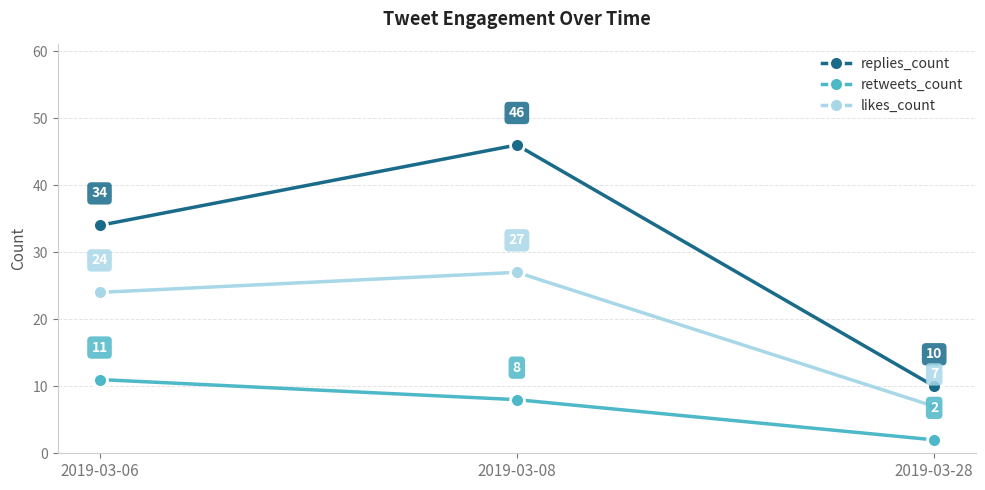

What is the minimum value shown in the chart?

2